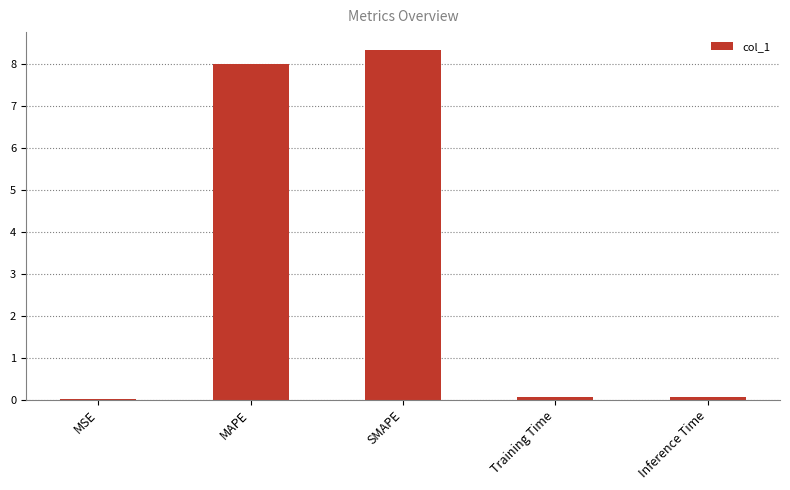

What value does the data have at MAPE?

8.0